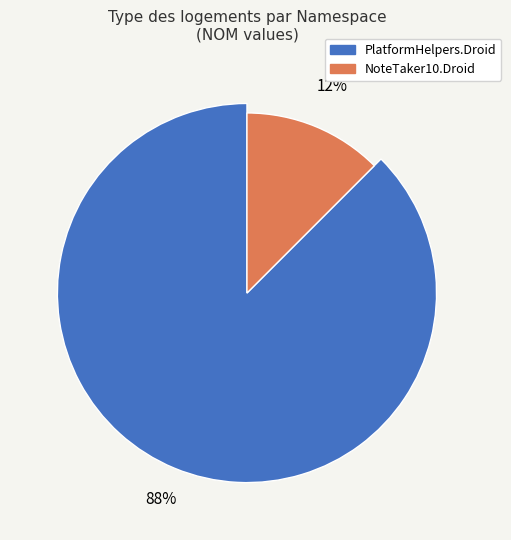

How many segments does this pie chart have?

2